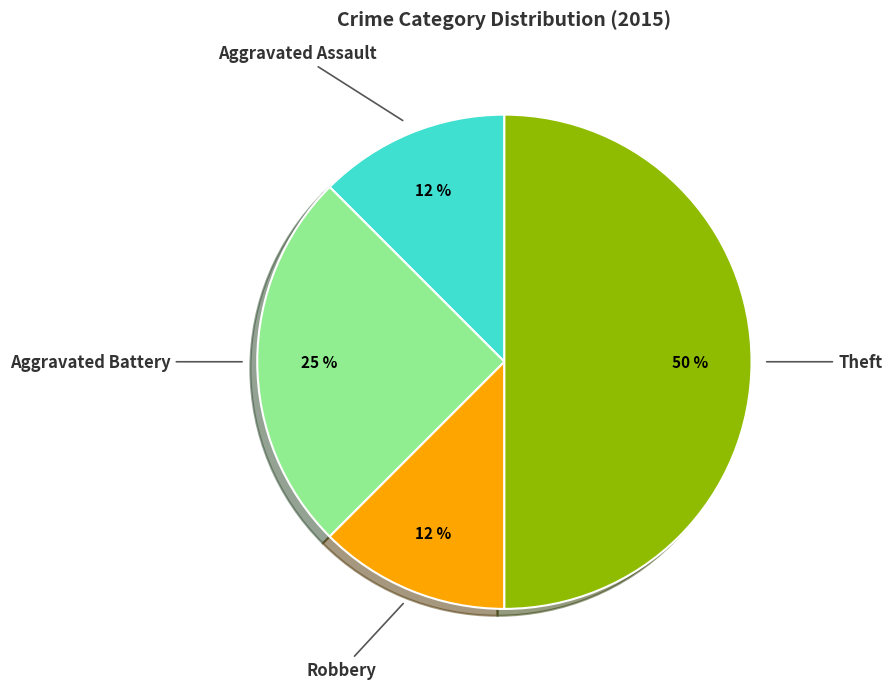

Do Aggravated Assault and Robbery together represent more than half of the pie?

No